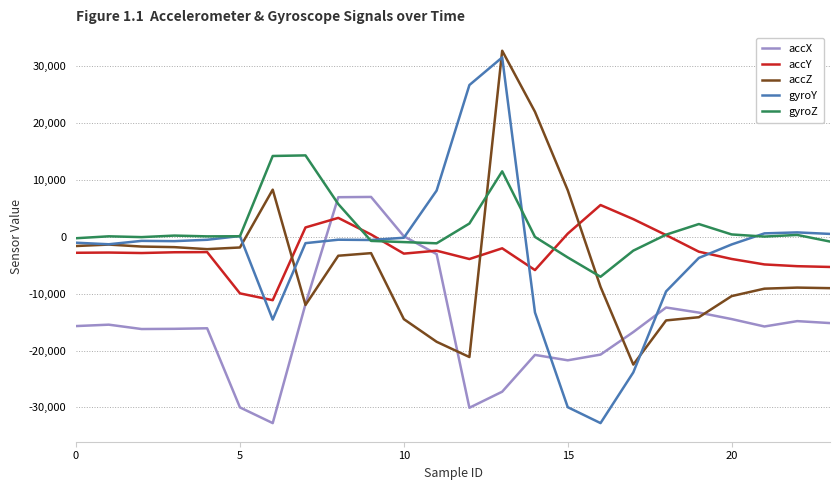

Which series has the largest range (max minus min)?

gyroY